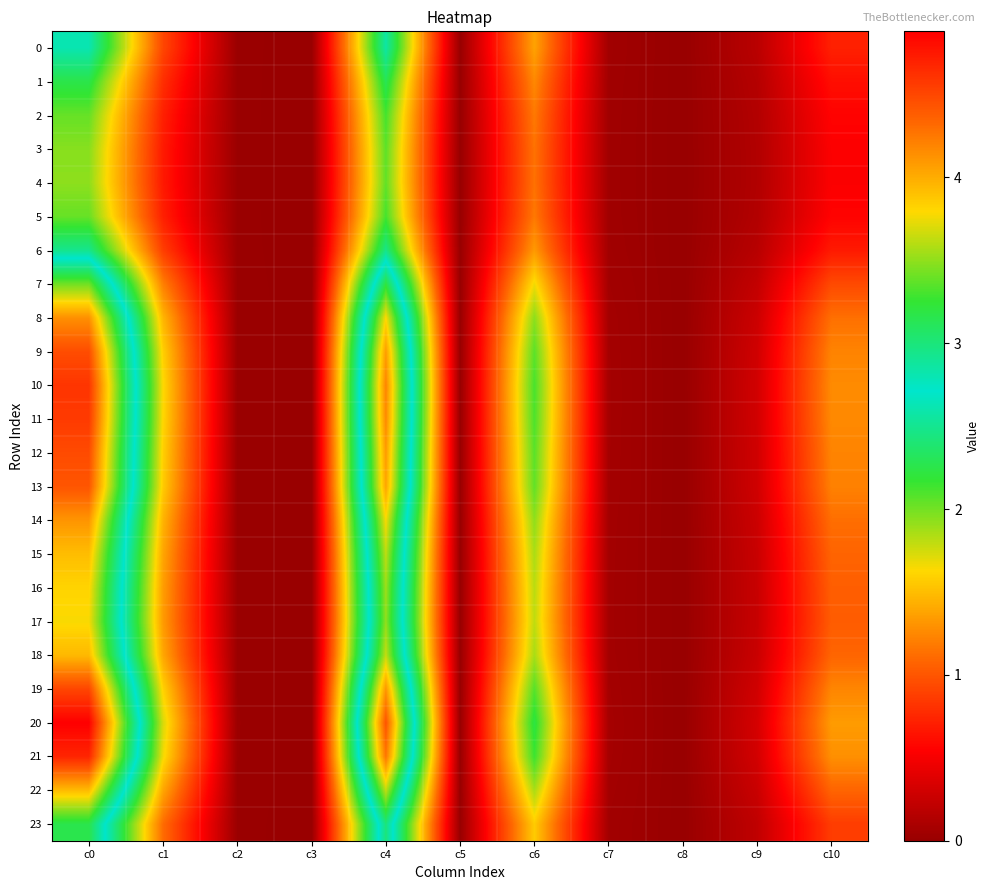

Count the number of categories in the chart.

11